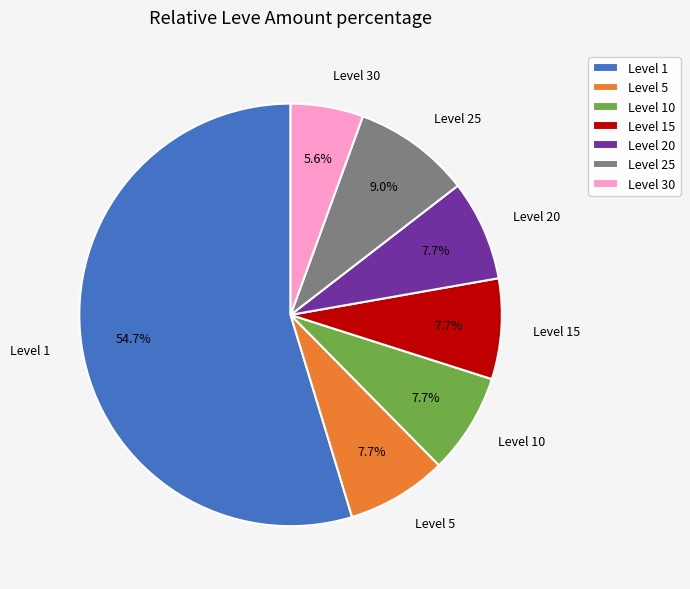

What is the largest slice in the pie chart?

Level 1